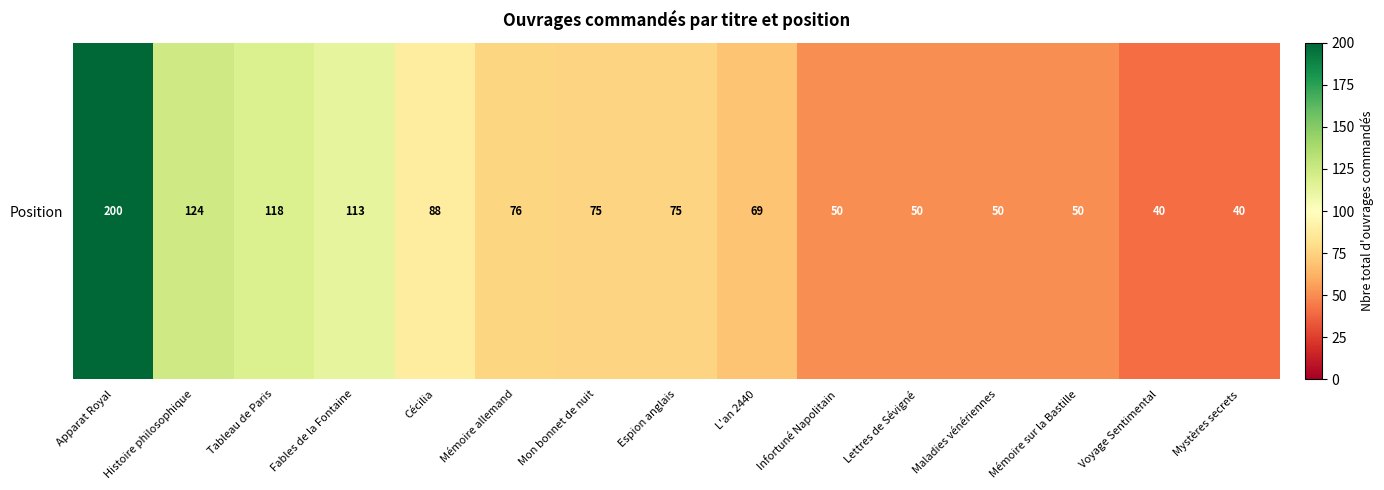

Is it true that the value at Voyage Sentimental is 18?

False